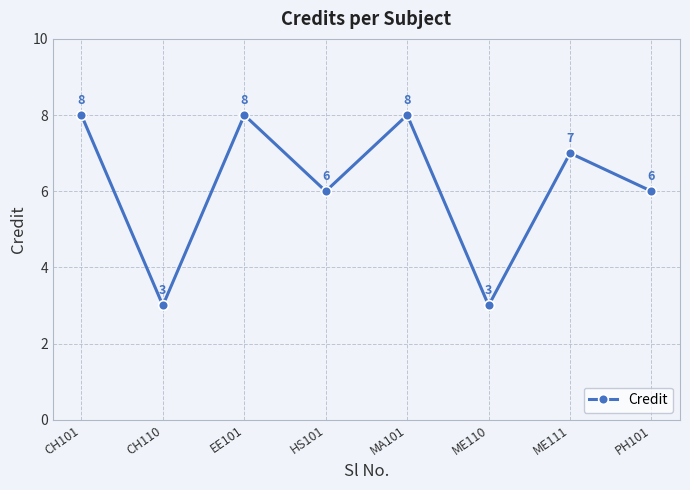

Reading left to right, what are all the values shown in this chart?

8	3	8	6	8	3	7	6